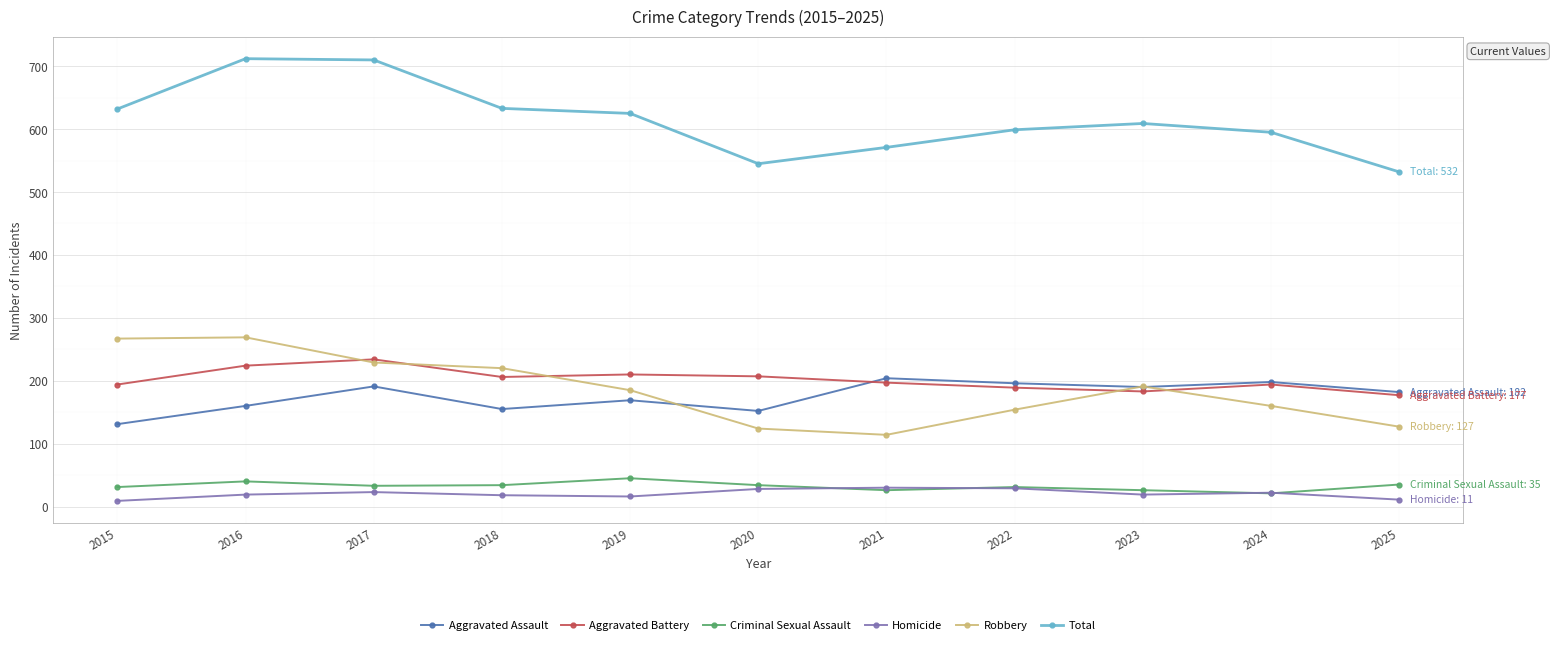

What is the minimum value for Aggravated Battery?

177